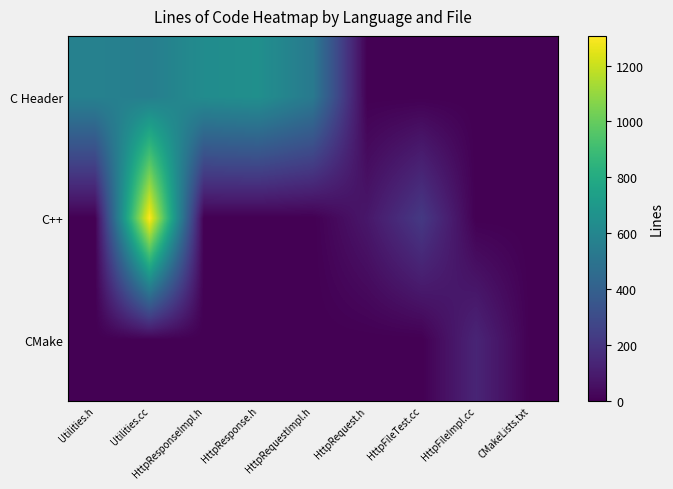

Count the number of categories in the chart.

9